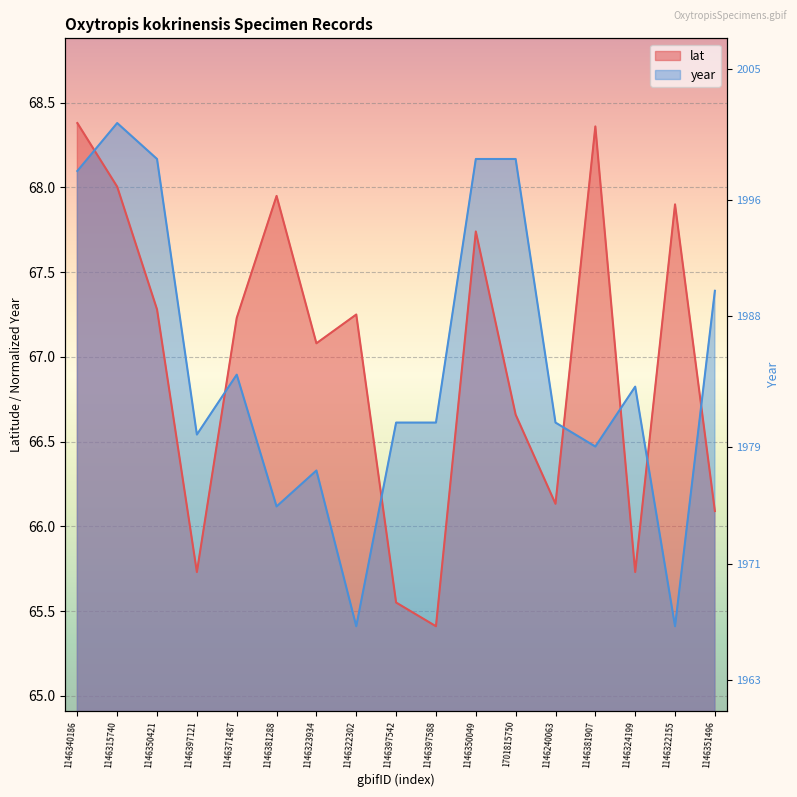

What is the sum of all year values?

1138.2